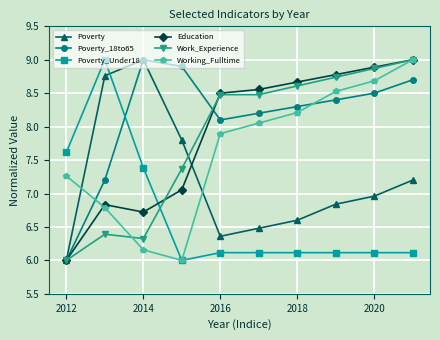

What is the value of the Poverty_Under18 point at the 1st from the left?

7.6